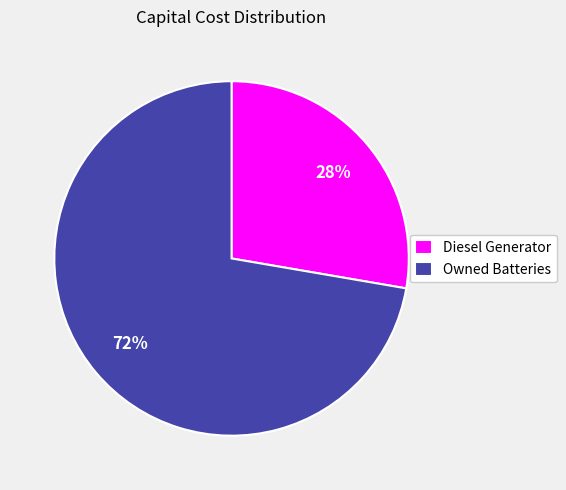

How many segments does this pie chart have?

2